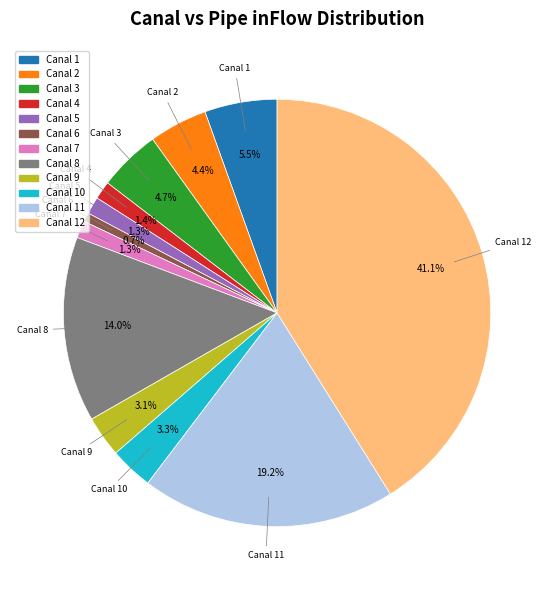

To the nearest percent, what is the average slice percentage?

8%